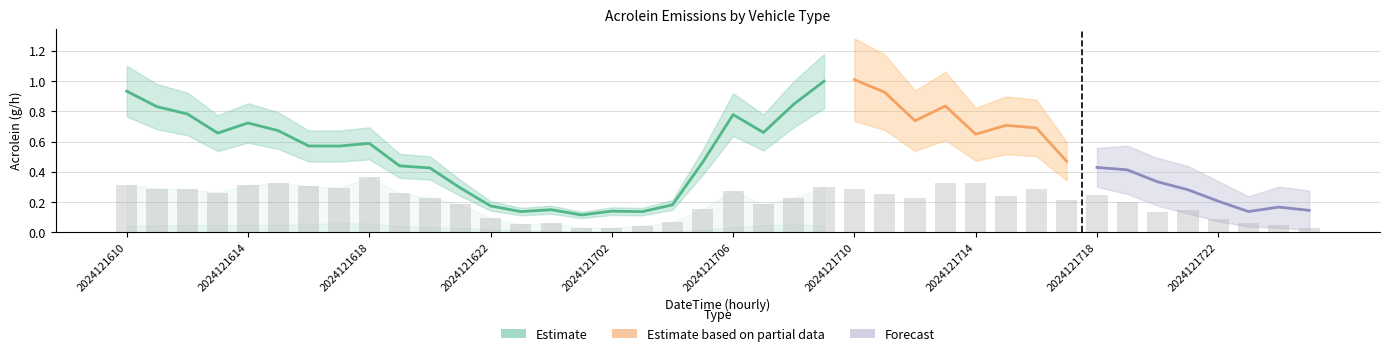

Reading right to left, list all the values displayed in this chart.

01_car_Acrolein: 2024121801=0.0	2024121800=0.0	2024121723=0.0	2024121722=0.0	2024121721=0.0	2024121720=0.0	2024121719=0.0	2024121718=0.1	2024121717=0.1	2024121716=0.1	2024121715=0.0	2024121714=0.0	2024121713=0.0	2024121712=0.0	2024121711=0.0	2024121710=0.0	2024121709=0.0	2024121708=0.1	2024121707=0.0	2024121706=0.0	2024121705=0.0	2024121704=0.0	2024121703=0.0	2024121702=0.0	2024121701=0.0	2024121700=0.0	2024121623=0.0	2024121622=0.0	2024121621=0.0	2024121620=0.0	2024121619=0.0	2024121618=0.1	2024121617=0.1	2024121616=0.1	2024121615=0.1	2024121614=0.0	2024121613=0.0	2024121612=0.0	2024121611=0.0	2024121610=0.0
03_van_Acrolein: 2024121801=0.0	2024121800=0.0	2024121723=0.1	2024121722=0.1	2024121721=0.1	2024121720=0.1	2024121719=0.2	2024121718=0.2	2024121717=0.2	2024121716=0.3	2024121715=0.2	2024121714=0.3	2024121713=0.3	2024121712=0.2	2024121711=0.3	2024121710=0.3	2024121709=0.3	2024121708=0.2	2024121707=0.2	2024121706=0.3	2024121705=0.2	2024121704=0.1	2024121703=0.0	2024121702=0.0	2024121701=0.0	2024121700=0.1	2024121623=0.1	2024121622=0.1	2024121621=0.2	2024121620=0.2	2024121619=0.3	2024121618=0.4	2024121617=0.3	2024121616=0.3	2024121615=0.3	2024121614=0.3	2024121613=0.3	2024121612=0.3	2024121611=0.3	2024121610=0.3
04_bus_Acrolein: 2024121801=0.0	2024121800=0.0	2024121723=0.0	2024121722=0.0	2024121721=0.0	2024121720=0.0	2024121719=0.0	2024121718=0.0	2024121717=0.0	2024121716=0.0	2024121715=0.0	2024121714=0.0	2024121713=0.0	2024121712=0.0	2024121711=0.0	2024121710=0.0	2024121709=0.0	2024121708=0.0	2024121707=0.0	2024121706=0.0	2024121705=0.0	2024121704=0.0	2024121703=0.0	2024121702=0.0	2024121701=0.0	2024121700=0.0	2024121623=0.0	2024121622=0.0	2024121621=0.0	2024121620=0.0	2024121619=0.0	2024121618=0.0	2024121617=0.0	2024121616=0.0	2024121615=0.0	2024121614=0.0	2024121613=0.0	2024121612=0.0	2024121611=0.0	2024121610=0.0
05_LightTruck_Acrolein: 2024121801=0.0	2024121800=0.0	2024121723=0.0	2024121722=0.0	2024121721=0.0	2024121720=0.0	2024121719=0.0	2024121718=0.0	2024121717=0.0	2024121716=0.0	2024121715=0.0	2024121714=0.0	2024121713=0.0	2024121712=0.0	2024121711=0.0	2024121710=0.0	2024121709=0.0	2024121708=0.0	2024121707=0.0	2024121706=0.0	2024121705=0.0	2024121704=0.0	2024121703=0.0	2024121702=0.0	2024121701=0.0	2024121700=0.0	2024121623=0.0	2024121622=0.0	2024121621=0.0	2024121620=0.0	2024121619=0.0	2024121618=0.0	2024121617=0.0	2024121616=0.0	2024121615=0.0	2024121614=0.0	2024121613=0.0	2024121612=0.0	2024121611=0.0	2024121610=0.0
Total_Acrolein: 2024121801=0.1	2024121800=0.2	2024121723=0.1	2024121722=0.2	2024121721=0.3	2024121720=0.3	2024121719=0.4	2024121718=0.4	2024121717=0.5	2024121716=0.7	2024121715=0.7	2024121714=0.6	2024121713=0.8	2024121712=0.7	2024121711=0.9	2024121710=1.0	2024121709=1.0	2024121708=0.8	2024121707=0.7	2024121706=0.8	2024121705=0.5	2024121704=0.2	2024121703=0.1	2024121702=0.1	2024121701=0.1	2024121700=0.1	2024121623=0.1	2024121622=0.2	2024121621=0.3	2024121620=0.4	2024121619=0.4	2024121618=0.6	2024121617=0.6	2024121616=0.6	2024121615=0.7	2024121614=0.7	2024121613=0.7	2024121612=0.8	2024121611=0.8	2024121610=0.9